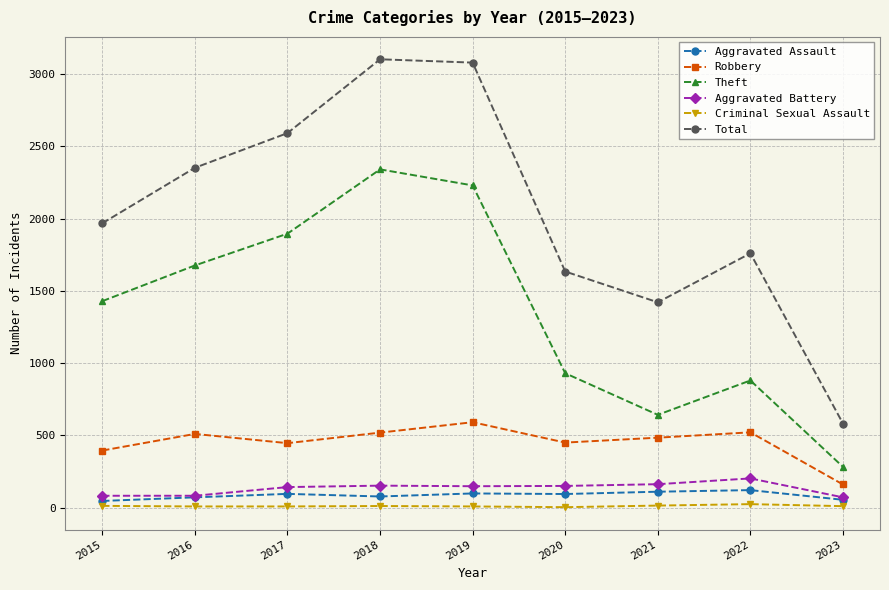

Which series has the largest range (max minus min)?

Total